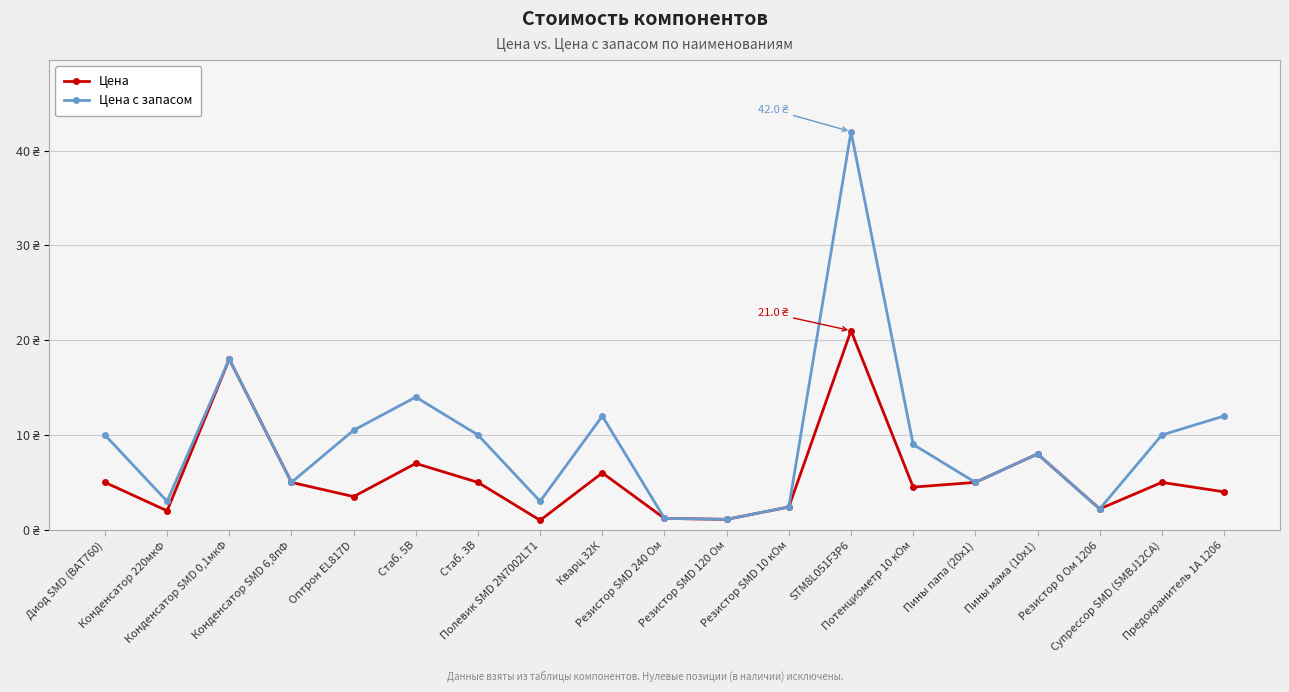

Reading left to right, extract all data points from this chart.

Цена: 5.0	2.0	18.0	5.0	3.5	7.0	5.0	1.0	6.0	1.2	1.1	2.4	21.0	4.5	5.0	8.0	2.2	5.0	4.0
Цена с запасом: 10.0	3.0	18.0	5.0	10.5	14.0	10.0	3.0	12.0	1.2	1.1	2.4	42.0	9.0	5.0	8.0	2.2	10.0	12.0